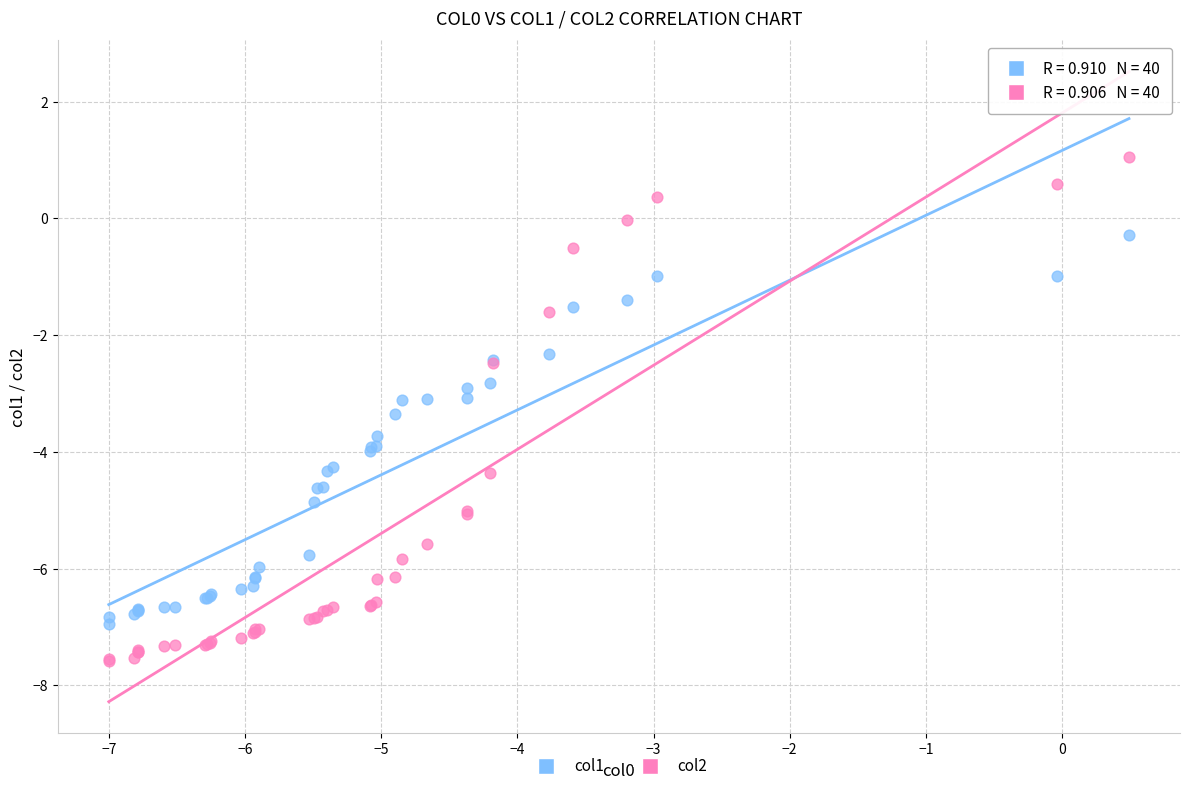

What is the X range (max minus min) for the scatter plot?

7.5